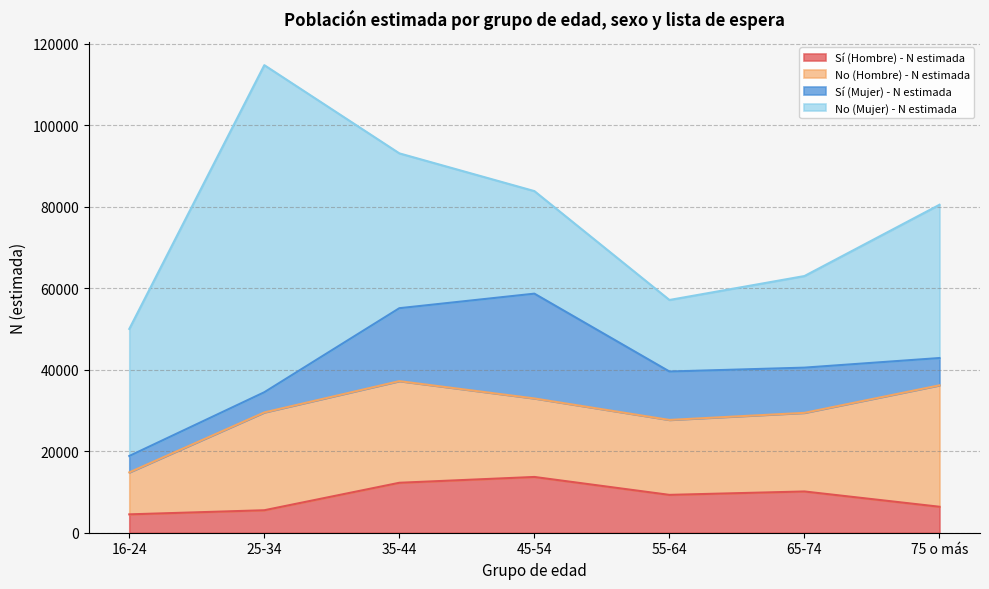

How many lines are shown in the chart?

4